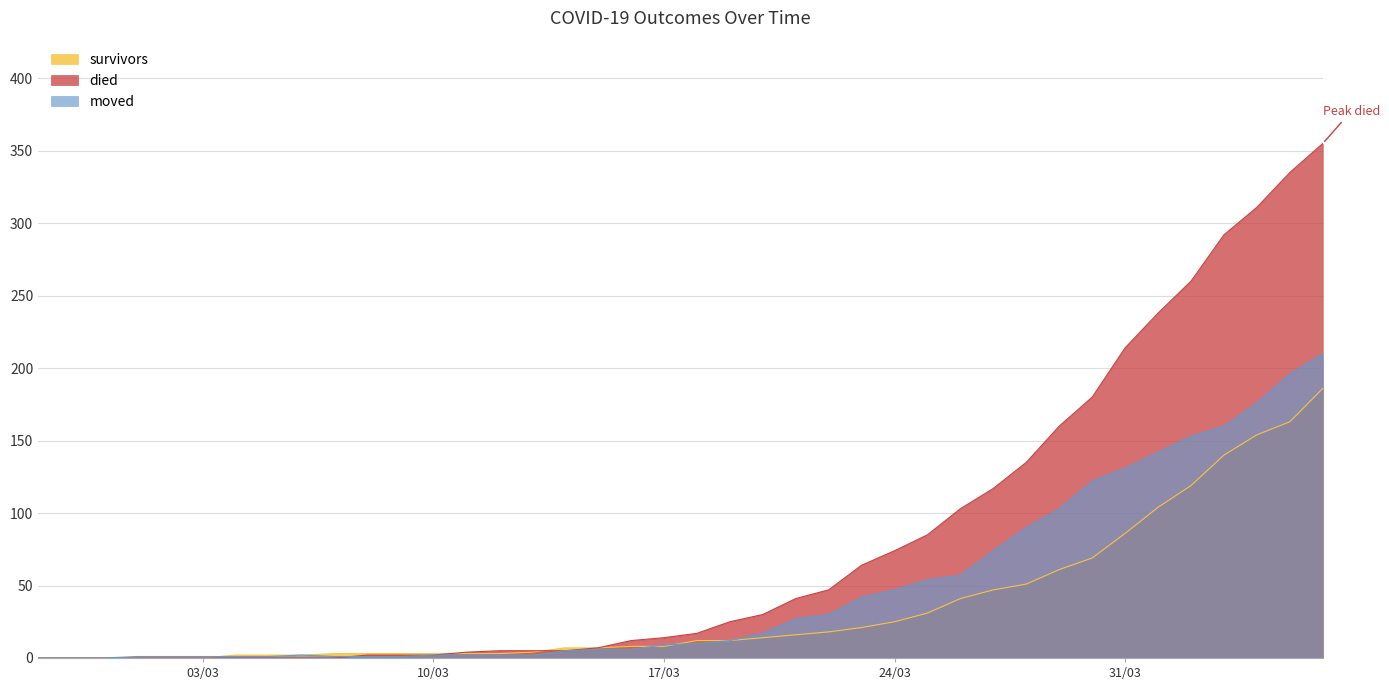

How many values in the moved series exceed 10?

19